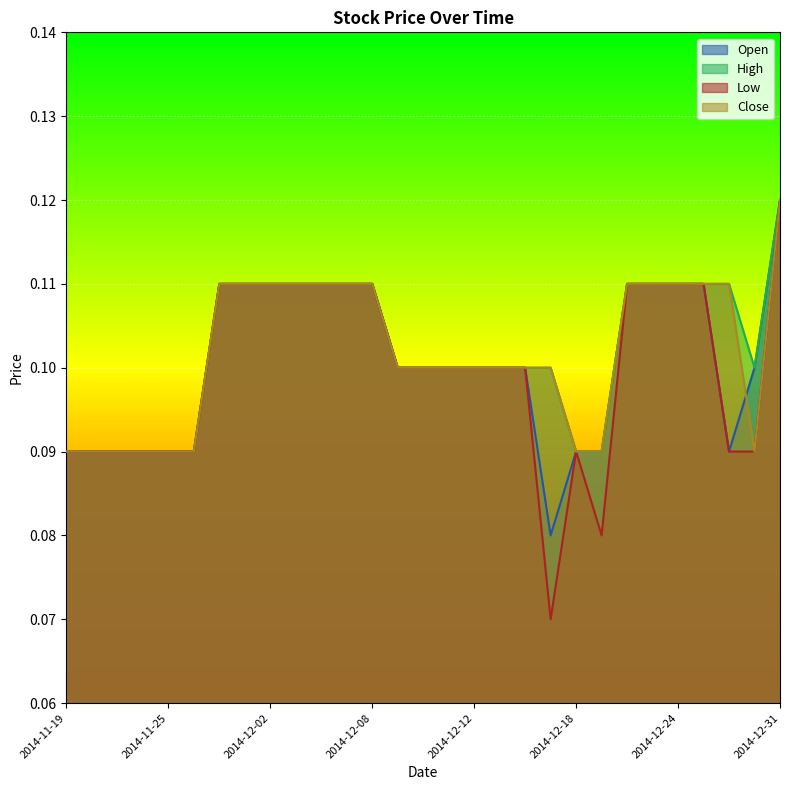

Which category has the highest value in the Open series?

2014-12-31